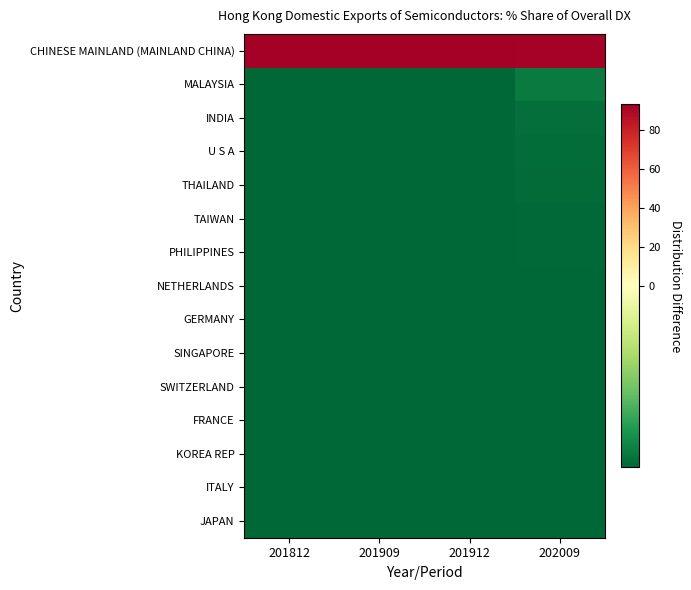

Reading left to right, list all the values displayed in this chart.

CHINESE MAINLAND (MAINLAND CHINA): 201812=93.3	201909=93.3	201912=93.3	202009=91.9
MALAYSIA: 201812=-6.7	201909=-6.7	201912=-6.7	202009=-6.1
INDIA: 201812=-6.7	201909=-6.7	201912=-6.7	202009=-6.4
U S A: 201812=-6.7	201909=-6.7	201912=-6.7	202009=-6.5
THAILAND: 201812=-6.7	201909=-6.7	201912=-6.7	202009=-6.5
TAIWAN: 201812=-6.7	201909=-6.7	201912=-6.7	202009=-6.6
PHILIPPINES: 201812=-6.7	201909=-6.7	201912=-6.7	202009=-6.6
NETHERLANDS: 201812=-6.7	201909=-6.7	201912=-6.7	202009=-6.6
GERMANY: 201812=-6.7	201909=-6.7	201912=-6.7	202009=-6.6
SINGAPORE: 201812=-6.7	201909=-6.7	201912=-6.7	202009=-6.6
SWITZERLAND: 201812=-6.7	201909=-6.7	201912=-6.7	202009=-6.6
FRANCE: 201812=-6.7	201909=-6.7	201912=-6.7	202009=-6.6
KOREA REP: 201812=-6.7	201909=-6.7	201912=-6.7	202009=-6.7
ITALY: 201812=-6.7	201909=-6.7	201912=-6.7	202009=-6.7
JAPAN: 201812=-6.7	201909=-6.7	201912=-6.7	202009=-6.7